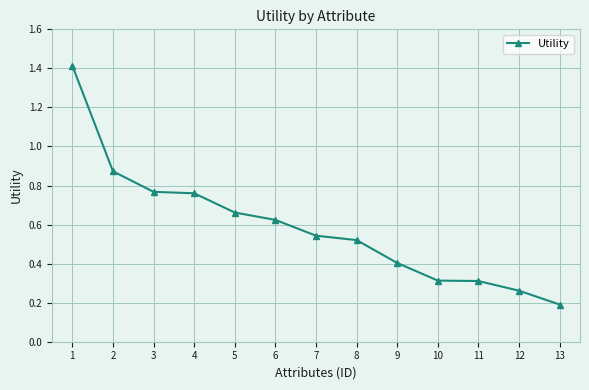

True or false: the data has more than 2 interior local peaks.

False